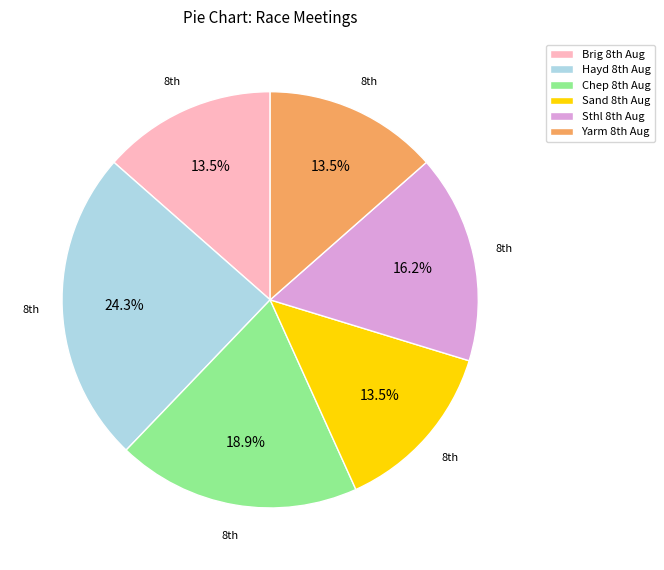

To the nearest percent, what is the difference between the largest and smallest slice percentages?

11%